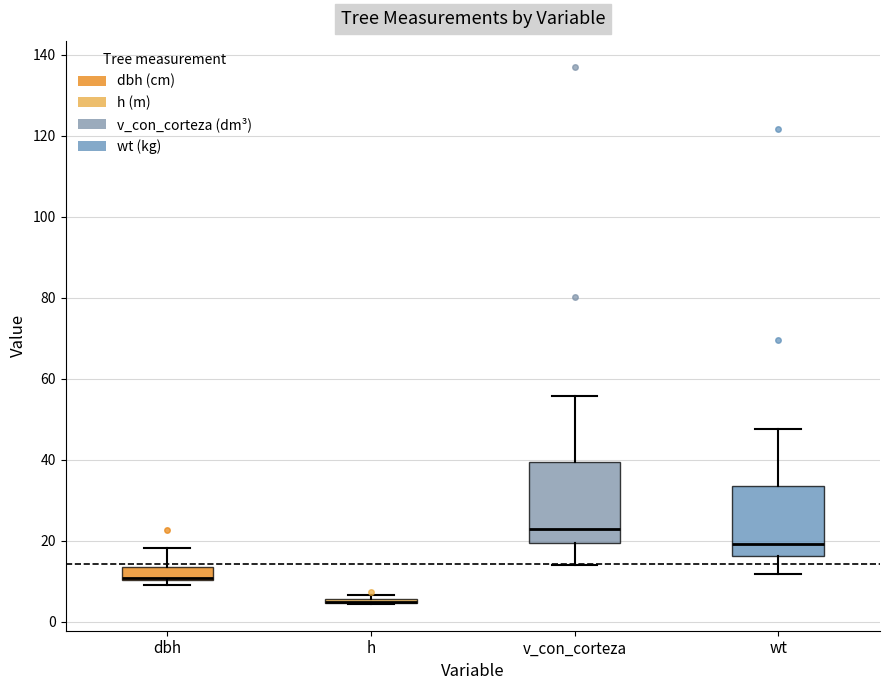

Reading left to right, read every box against the y-axis: the position of its median line, the range the box covers, and the ends of its whiskers. The values are not printed on the chart, so give them approximately, as read against the axis.

dbh: median 10 (just above the box's lower edge), box 10 to 14, whiskers 8 to 18
h: box collapsed to a line at 4, whiskers 4 to 6
v_con_corteza: median 22, box 20 to 40, whiskers 14 to 56
wt: median 20, box 16 to 34, whiskers 12 to 48